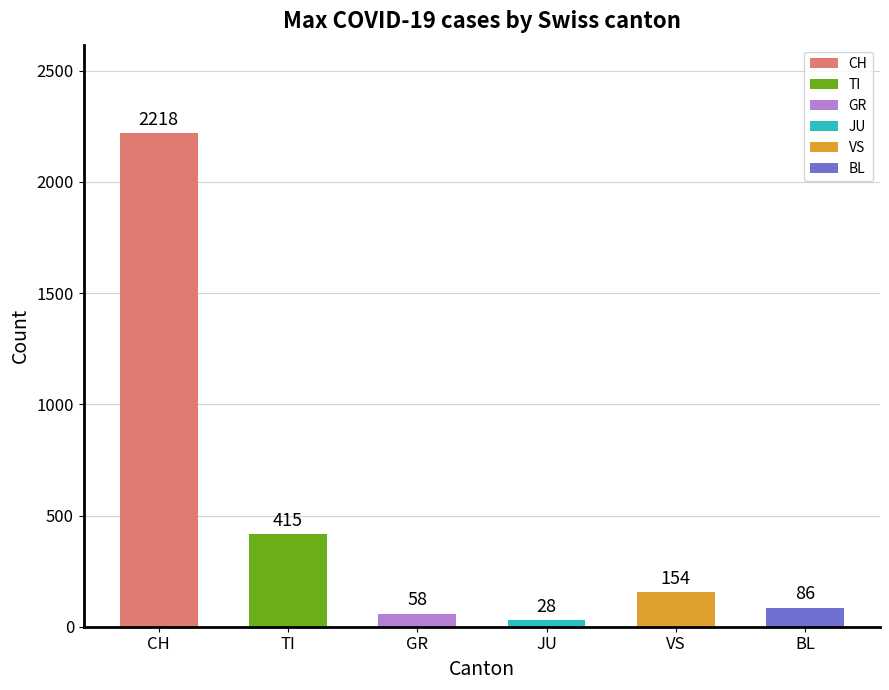

Approximately how many times larger is the value at TI compared to GR?

7.2